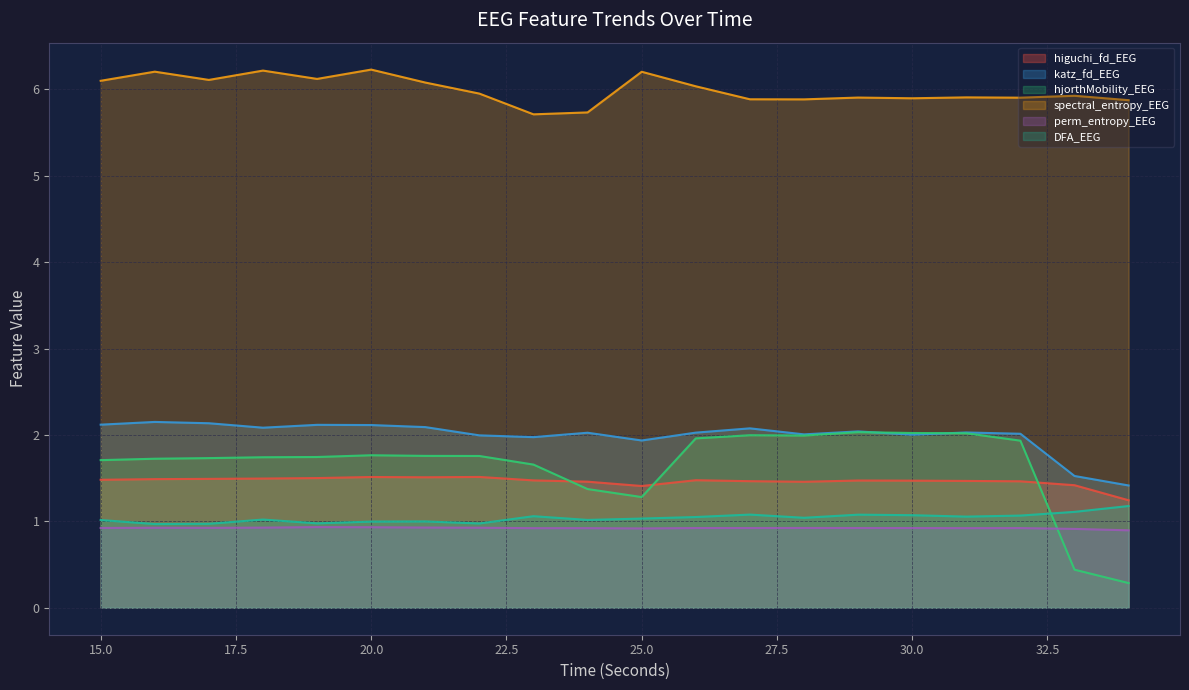

Reading left to right, extract all data points from this chart.

higuchi_fd_EEG: 15=1.5	16=1.5	17=1.5	18=1.5	19=1.5	20=1.5	21=1.5	22=1.5	23=1.5	24=1.5	25=1.4	26=1.5	27=1.5	28=1.5	29=1.5	30=1.5	31=1.5	32=1.5	33=1.4	34=1.2
katz_fd_EEG: 15=2.1	16=2.2	17=2.1	18=2.1	19=2.1	20=2.1	21=2.1	22=2.0	23=2.0	24=2.0	25=1.9	26=2.0	27=2.1	28=2.0	29=2.0	30=2.0	31=2.0	32=2.0	33=1.5	34=1.4
hjorthMobility_EEG: 15=1.7	16=1.7	17=1.7	18=1.7	19=1.7	20=1.8	21=1.8	22=1.8	23=1.7	24=1.4	25=1.3	26=2.0	27=2.0	28=2.0	29=2.0	30=2.0	31=2.0	32=1.9	33=0.4	34=0.3
spectral_entropy_EEG: 15=6.1	16=6.2	17=6.1	18=6.2	19=6.1	20=6.2	21=6.1	22=5.9	23=5.7	24=5.7	25=6.2	26=6.0	27=5.9	28=5.9	29=5.9	30=5.9	31=5.9	32=5.9	33=5.9	34=5.9
perm_entropy_EEG: 15=0.9	16=0.9	17=0.9	18=0.9	19=0.9	20=0.9	21=0.9	22=0.9	23=0.9	24=0.9	25=0.9	26=0.9	27=0.9	28=0.9	29=0.9	30=0.9	31=0.9	32=0.9	33=0.9	34=0.9
DFA_EEG: 15=1.0	16=1.0	17=1.0	18=1.0	19=1.0	20=1.0	21=1.0	22=1.0	23=1.1	24=1.0	25=1.0	26=1.1	27=1.1	28=1.0	29=1.1	30=1.1	31=1.1	32=1.1	33=1.1	34=1.2